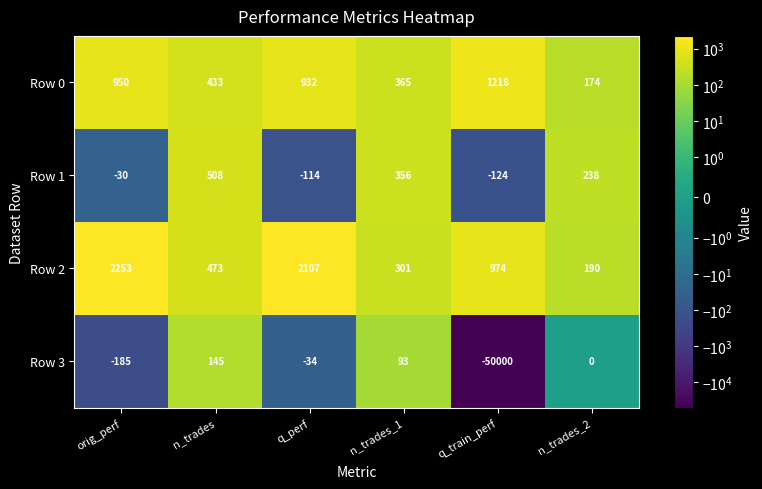

At which label is Row 3 closest to -24927?

orig_perf